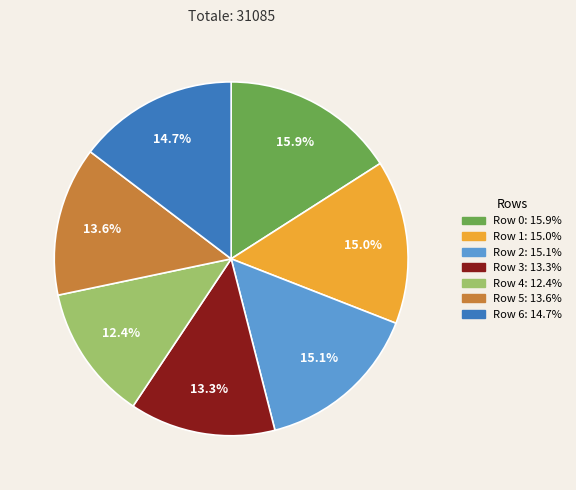

To the nearest percent, what is the average slice percentage?

14%